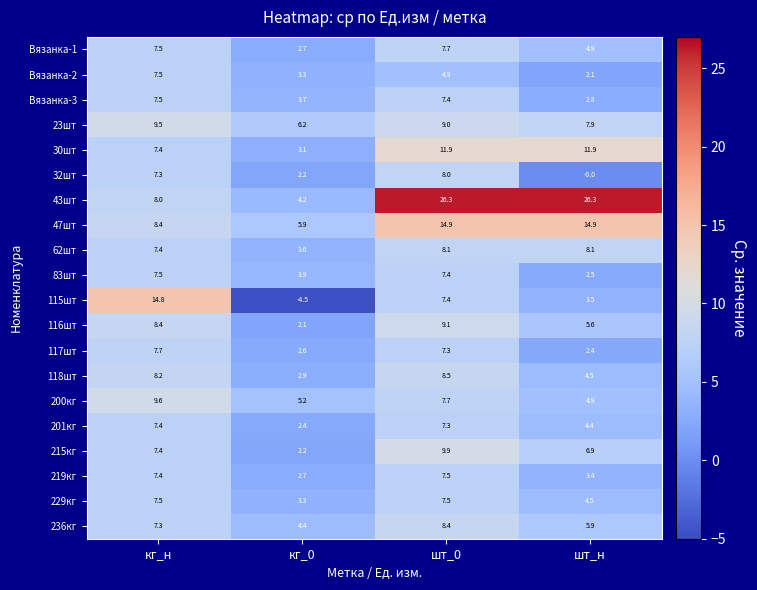

Which series changed the most between кг_н and шт_н?

43шт